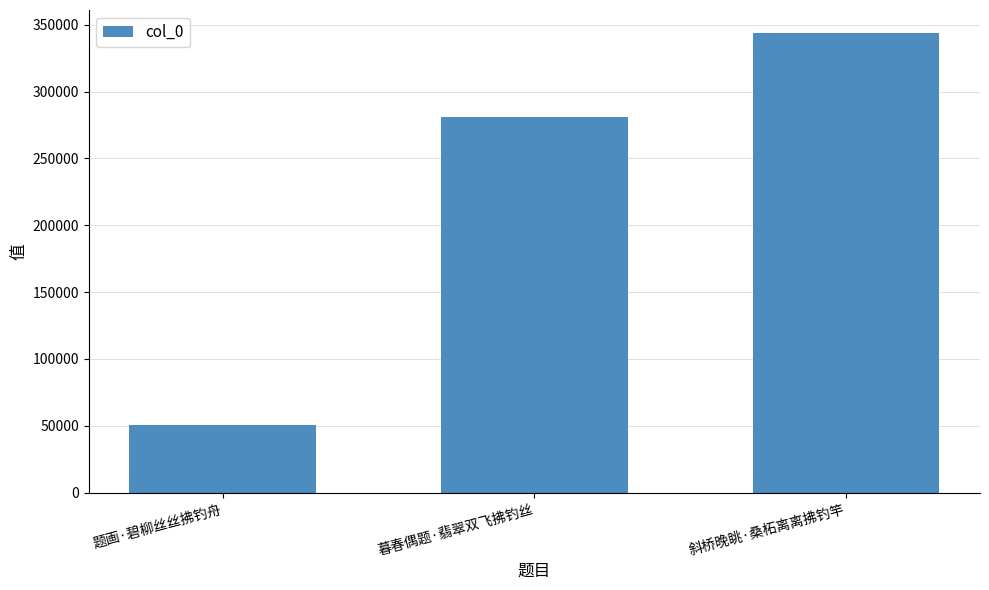

Are the bars horizontal?

No